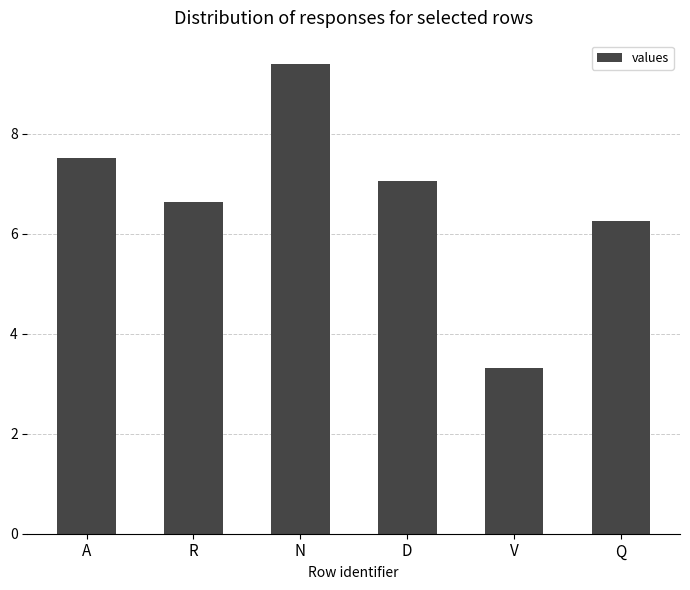

What is the minimum value shown in the chart?

3.3